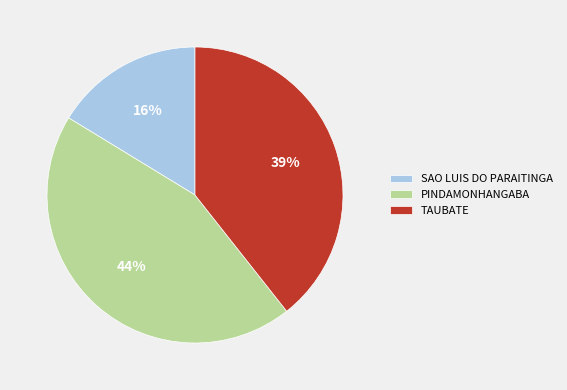

The TAUBATE slice represents 53% of the pie. True or false?

False